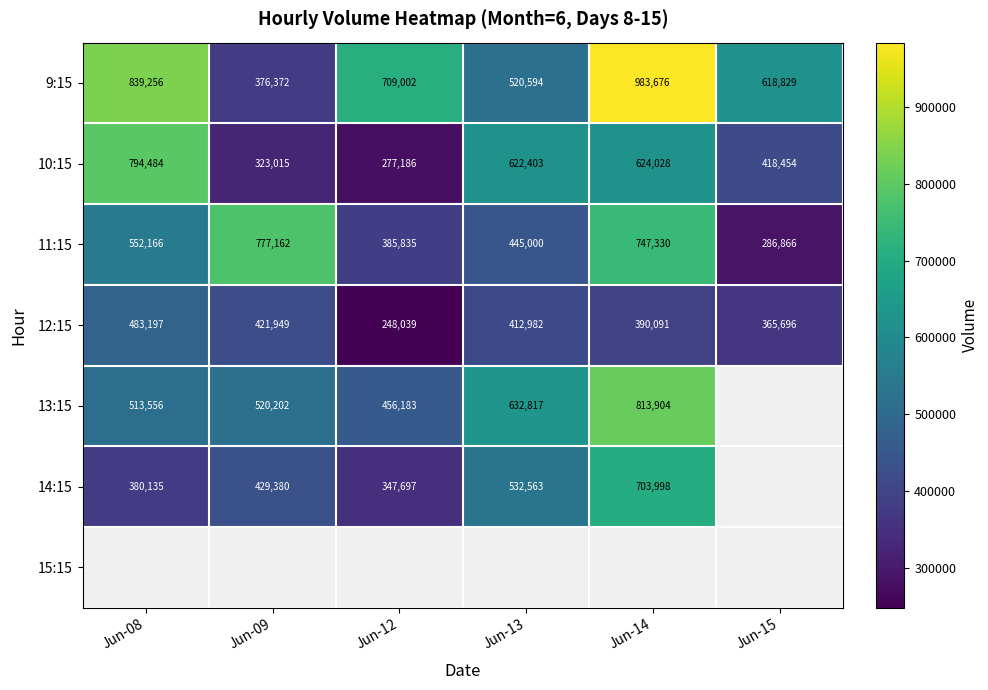

Rank the categories by 11:15 value from lowest to highest.

Jun-15, Jun-12, Jun-13, Jun-08, Jun-14, Jun-09